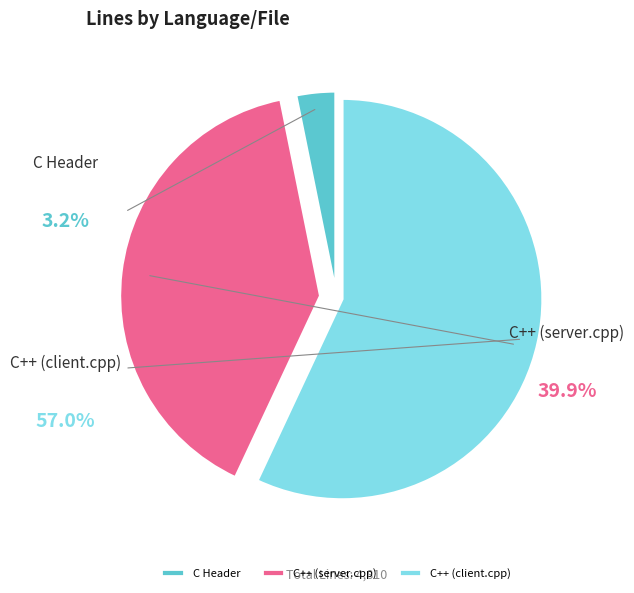

How many segments does this pie chart have?

3